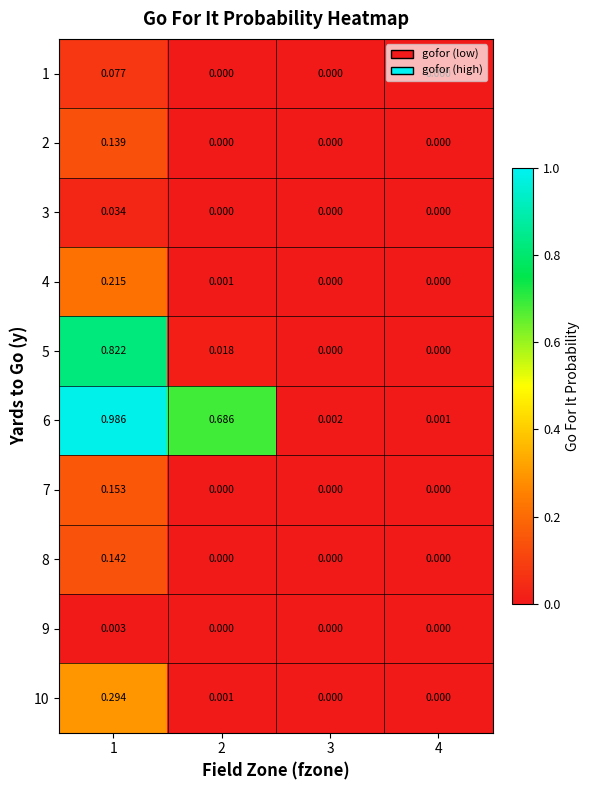

Is the value of 6 at 4 greater than the value of 5 at 2?

No